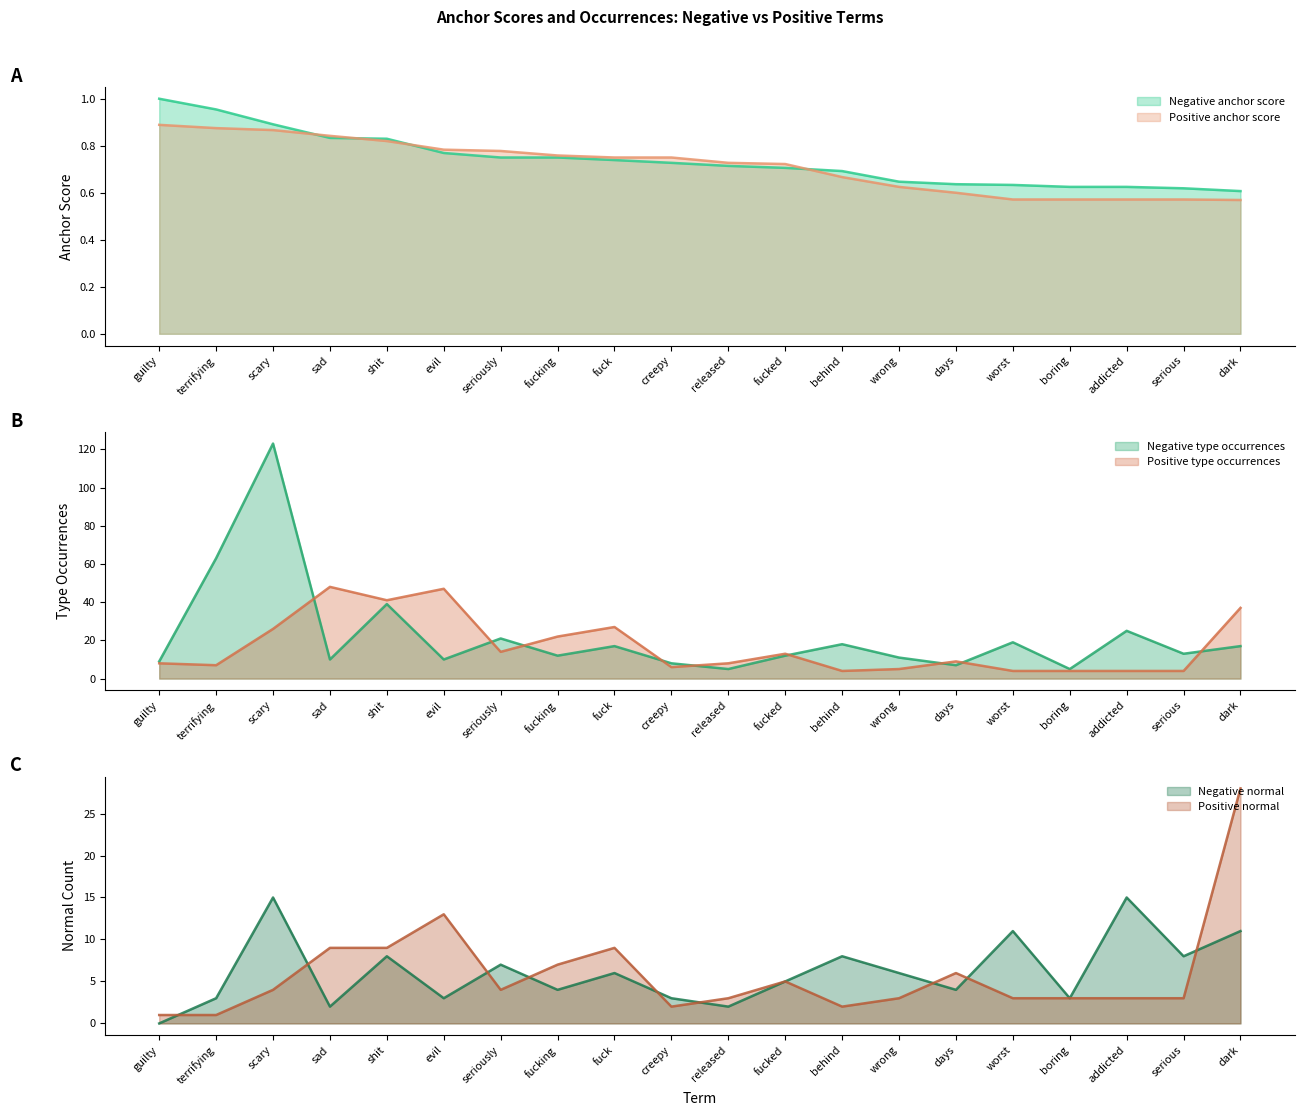

At which label is Positive type occurrences closest to 26?

scary